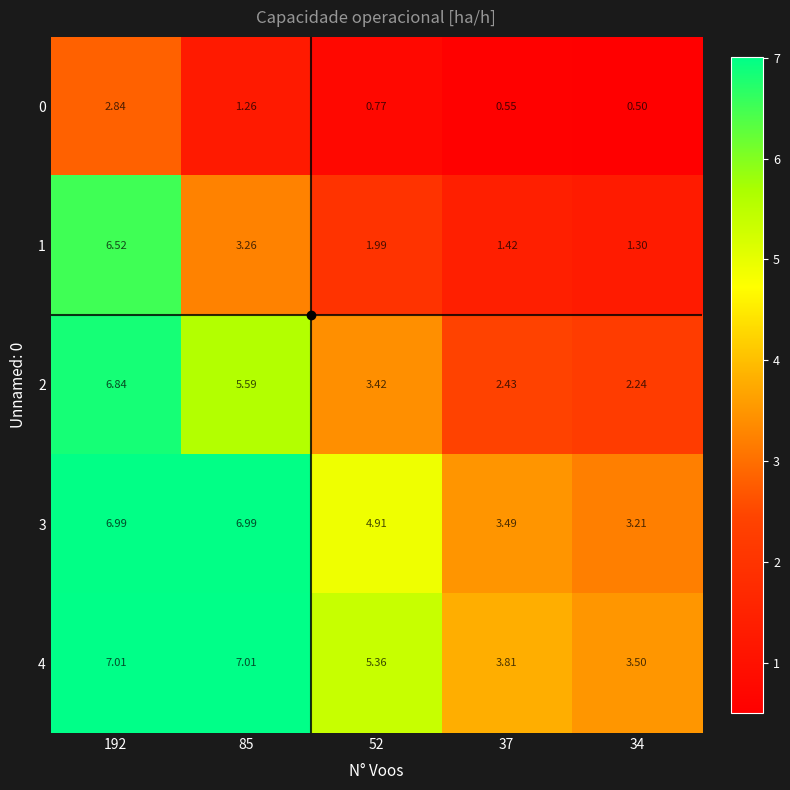

Is the value of 0 at 192 greater than the value of 4 at 85?

No